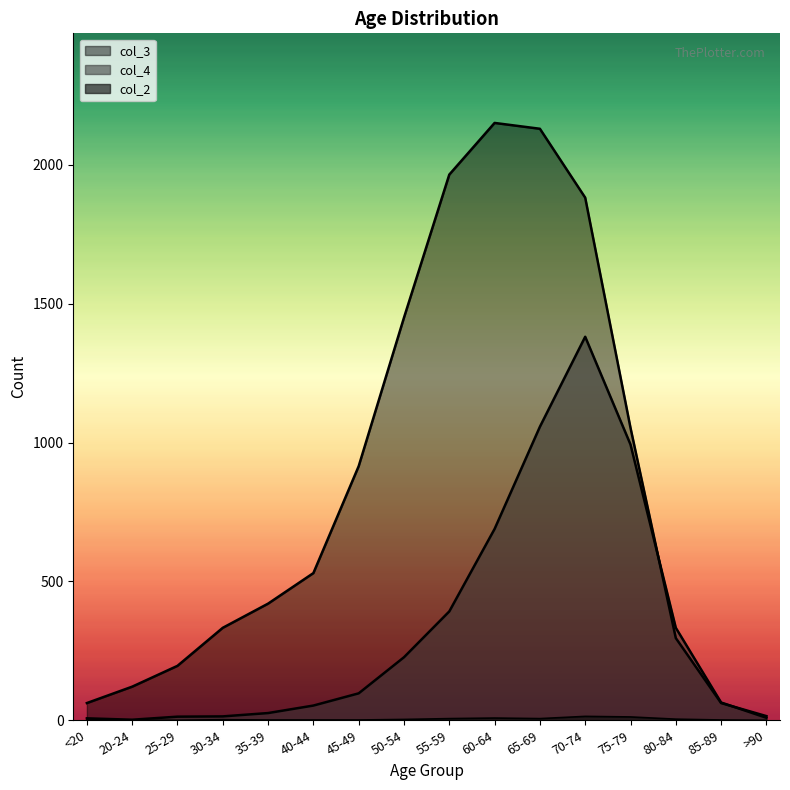

Rank the series by their average value, from highest to lowest.

col_3, col_4, col_2